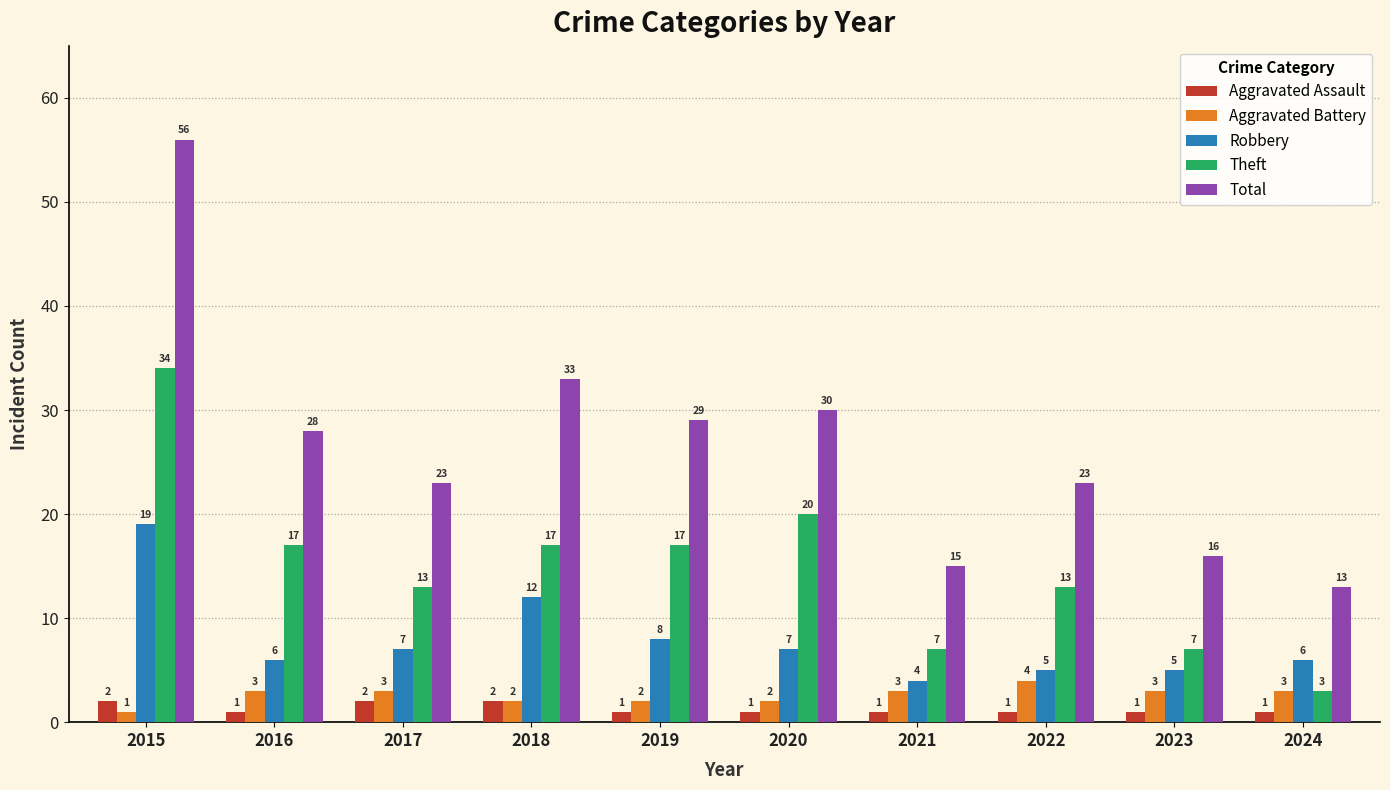

Which series has the largest total across all categories?

Total